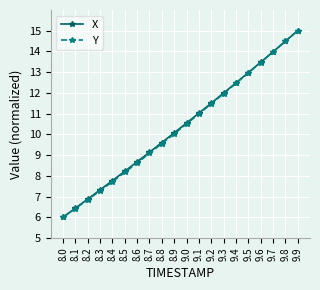

What is the total value across all series at 8.4?

15.5